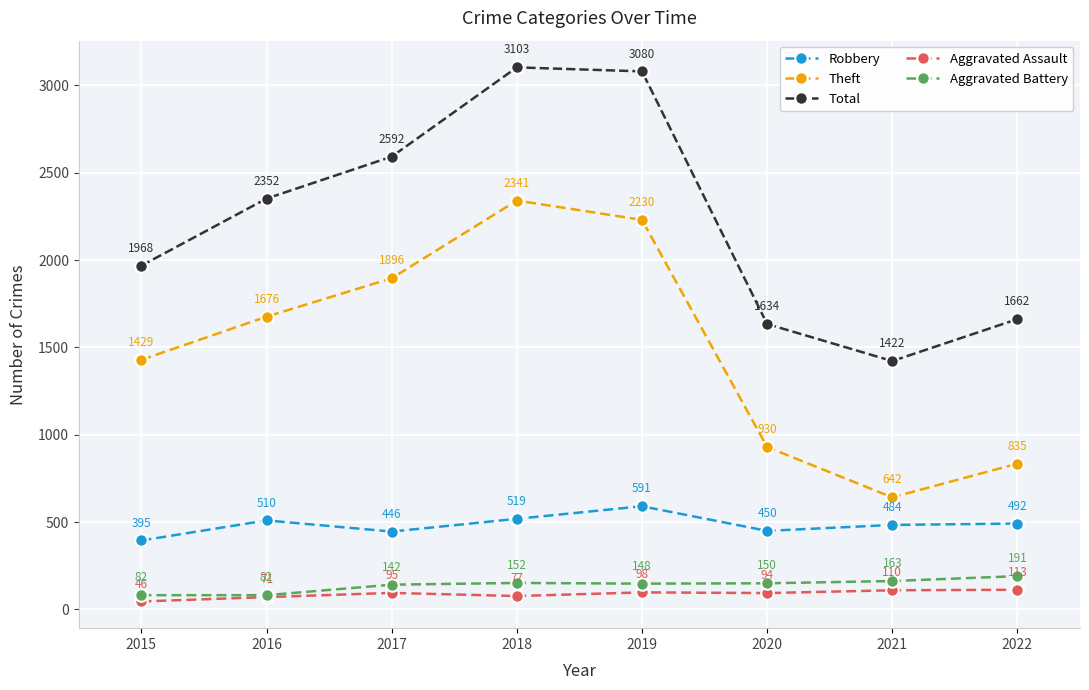

At which label does Robbery first exceed 492?

2016